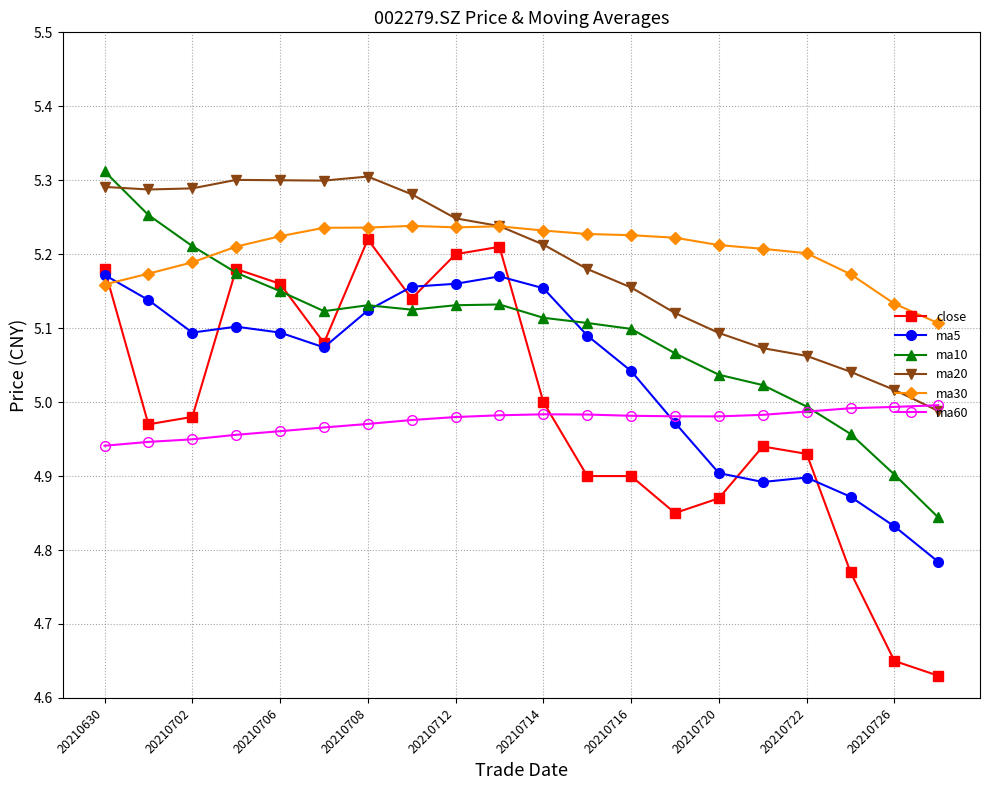

At how many categories does at least one series exceed 4?

20